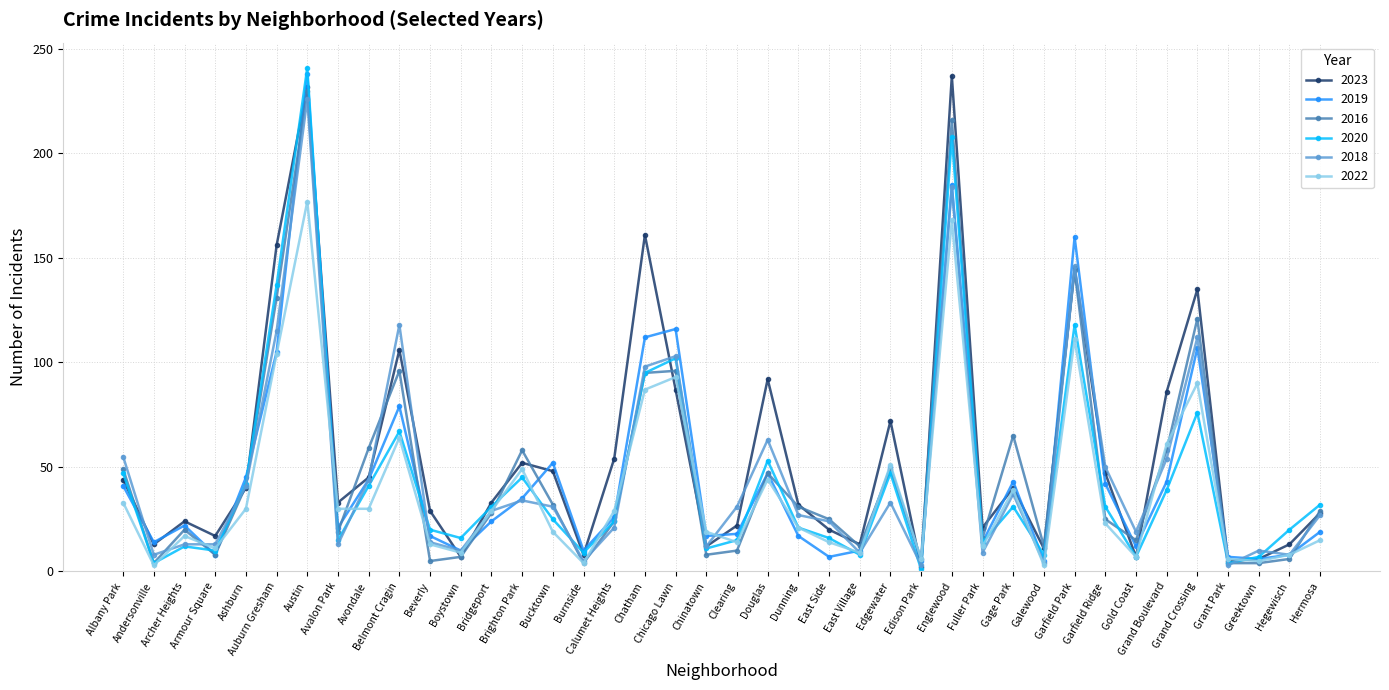

True or false: 2018 has more than 1 interior local peaks.

True